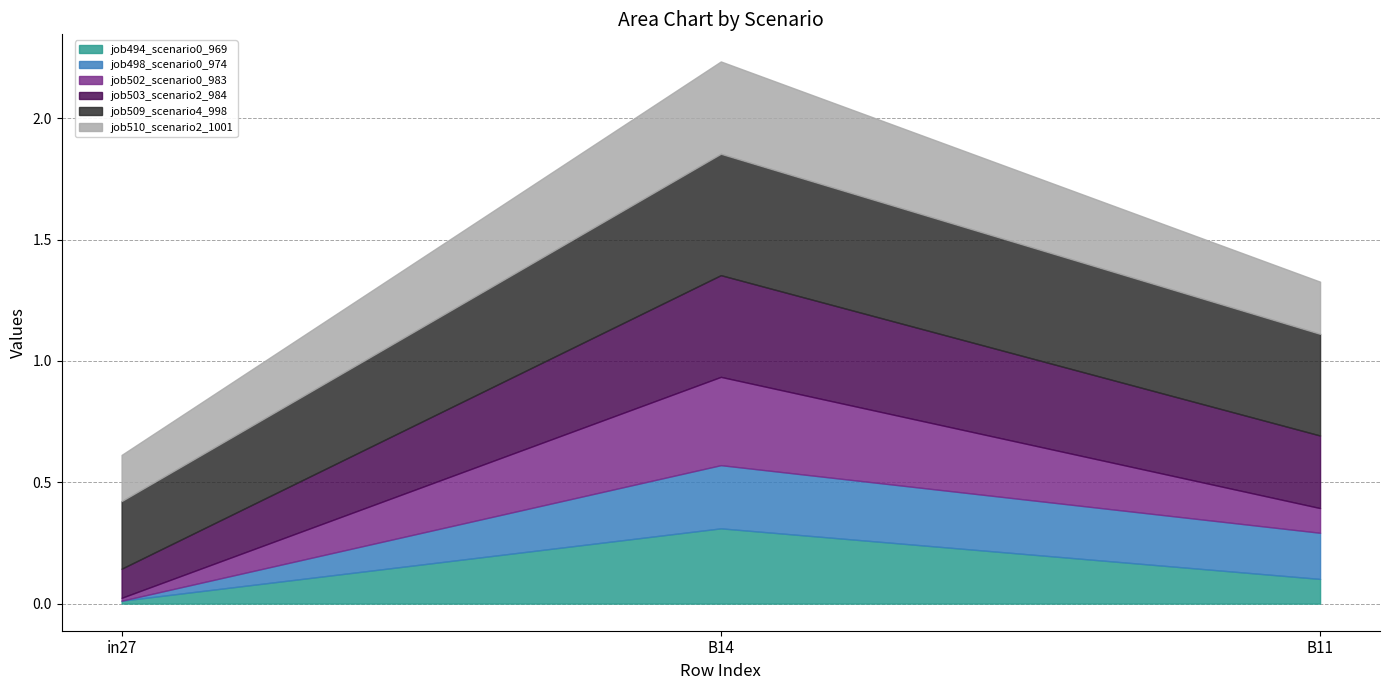

At which label is job509_scenario4_998 closest to 0?

in27